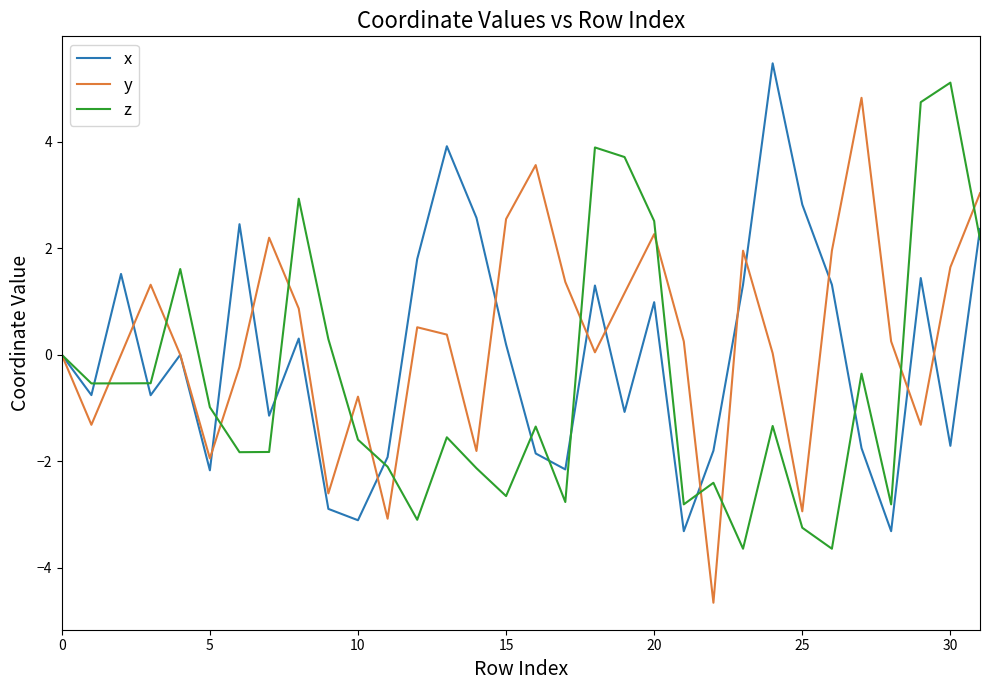

What is the minimum value shown in the chart?

-4.7